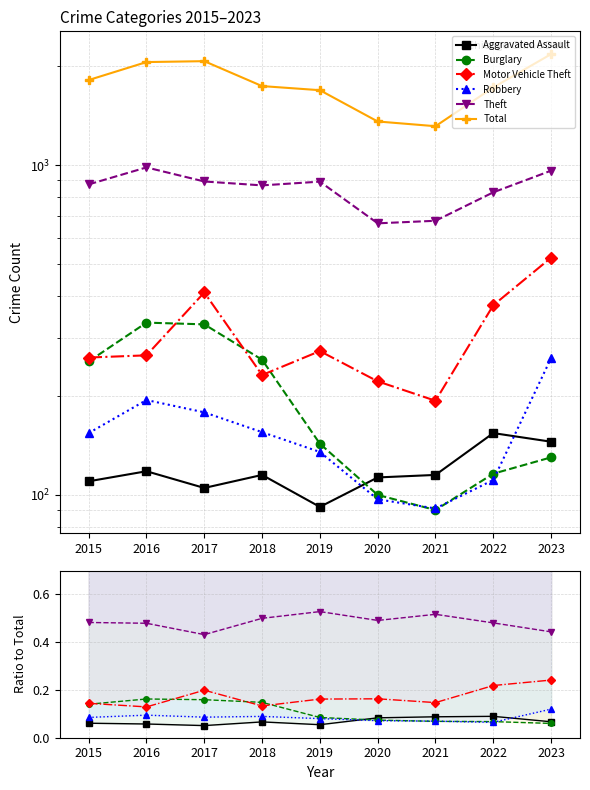

How many lines are shown in the chart?

6